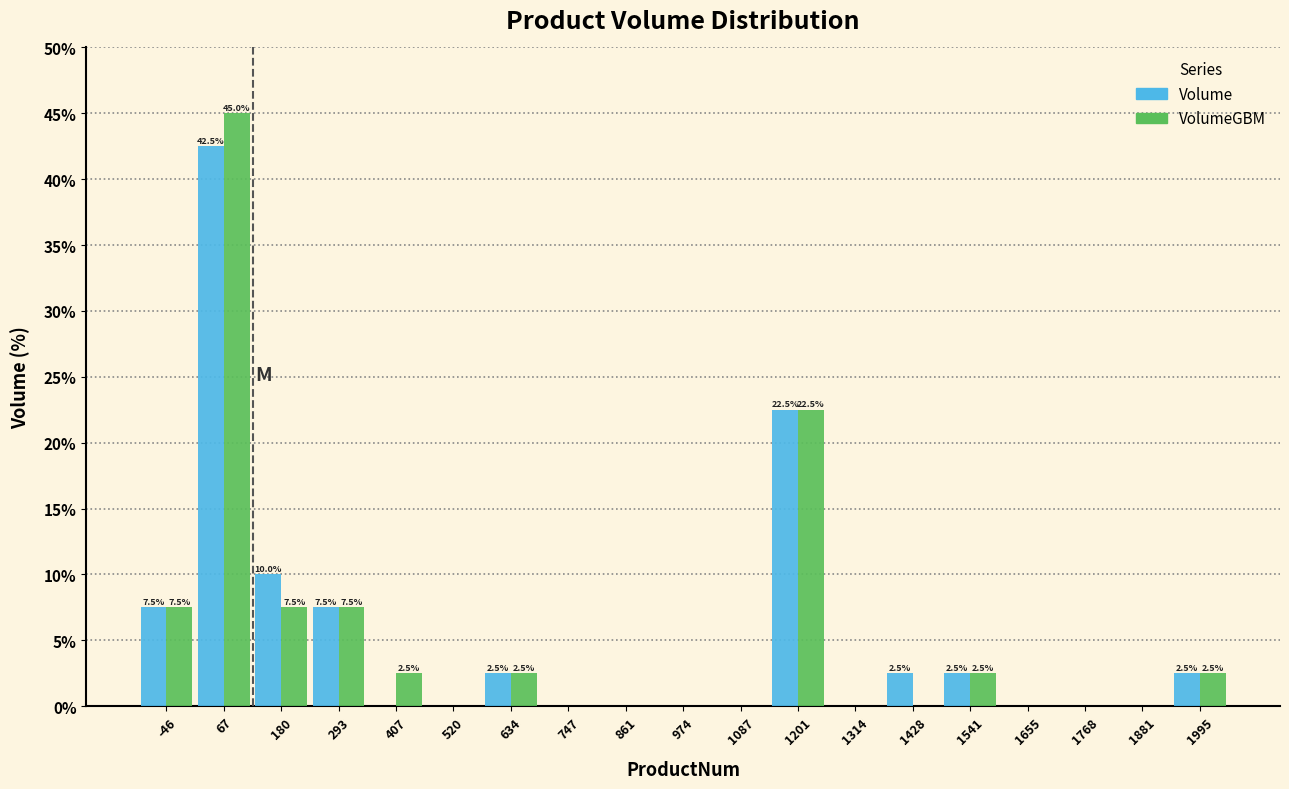

In the VolumeGBM series, which range on the x-axis has the tallest bar?

20 to 120